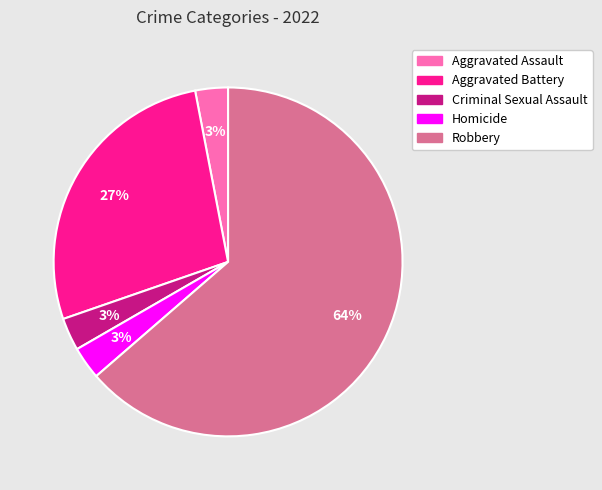

Which category has the biggest portion of the pie?

Robbery